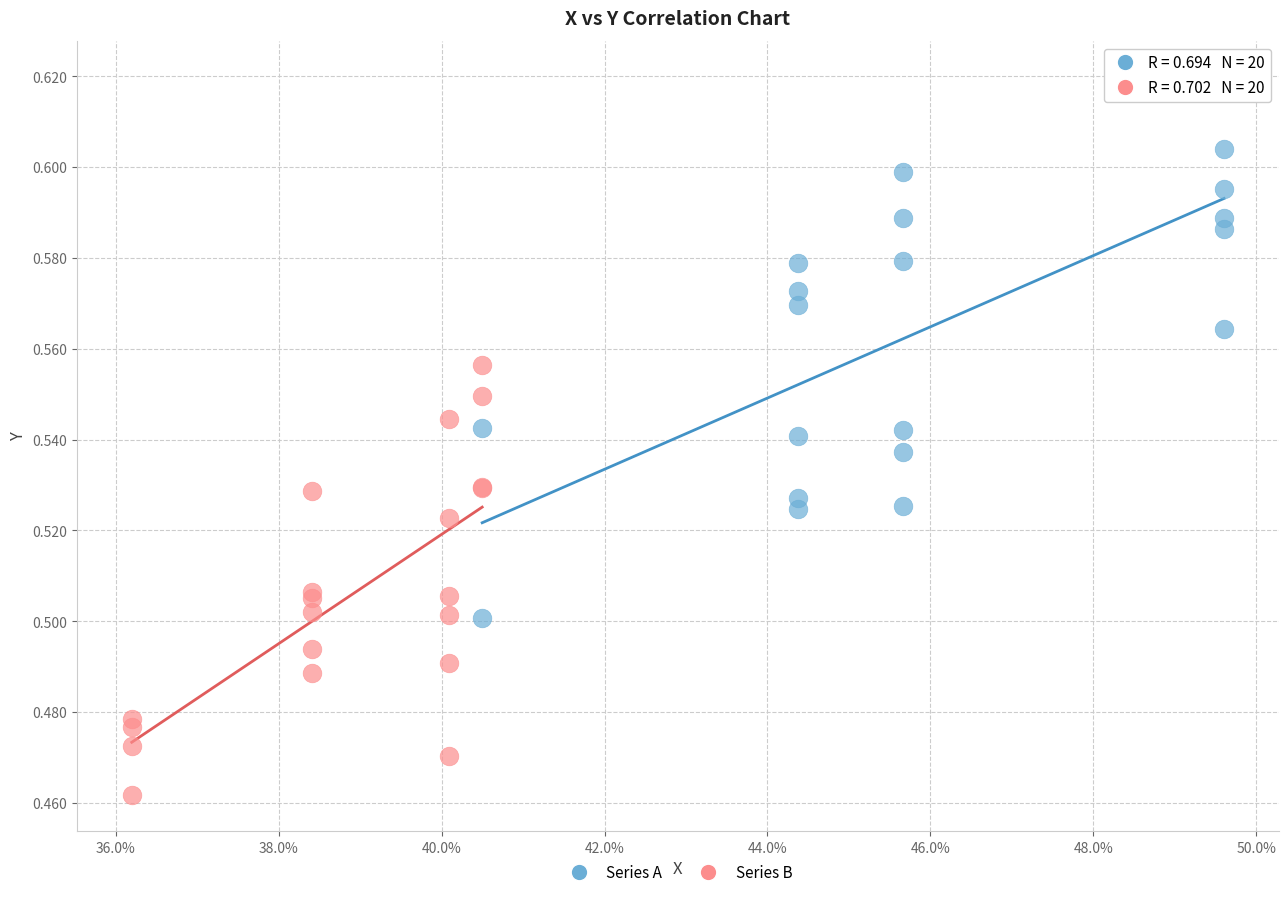

Which series has the widest spread of Y values?

Series A